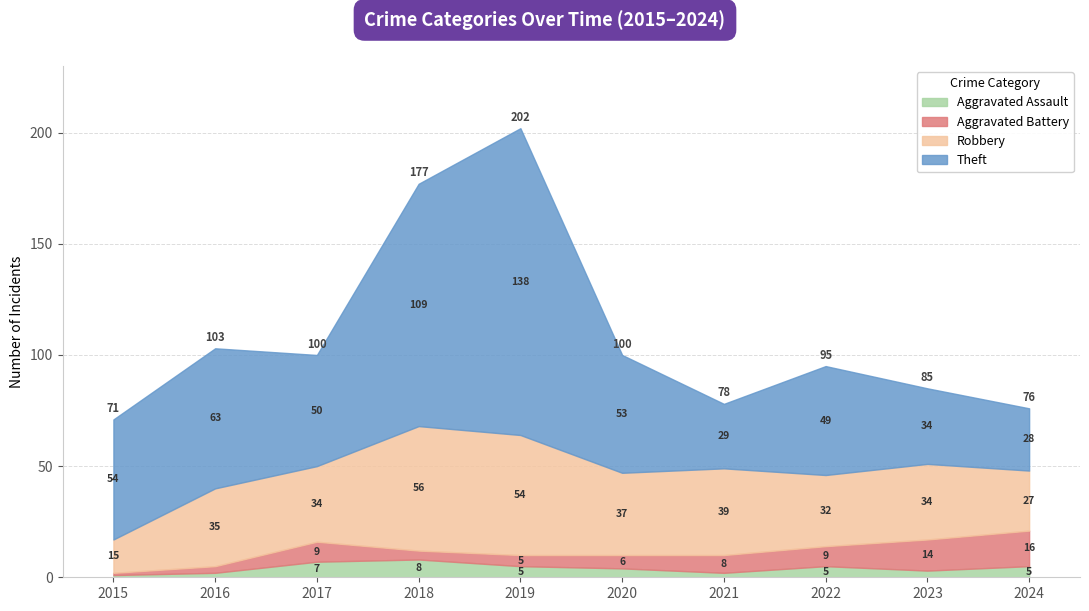

At how many categories does at least one series exceed 26?

10